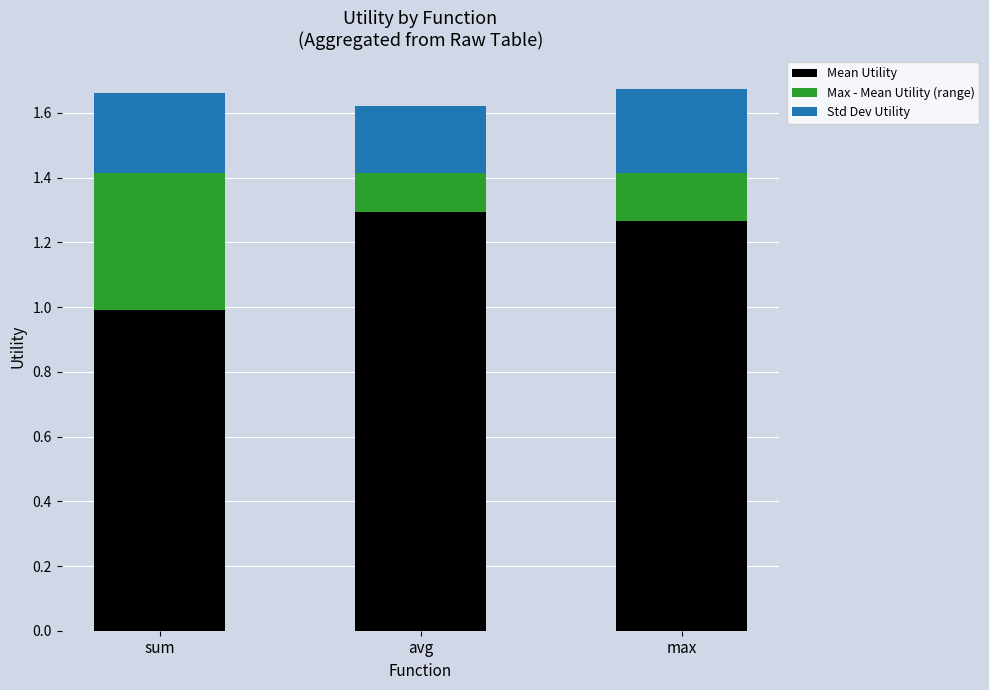

Does the chart contain stacked bars?

Yes